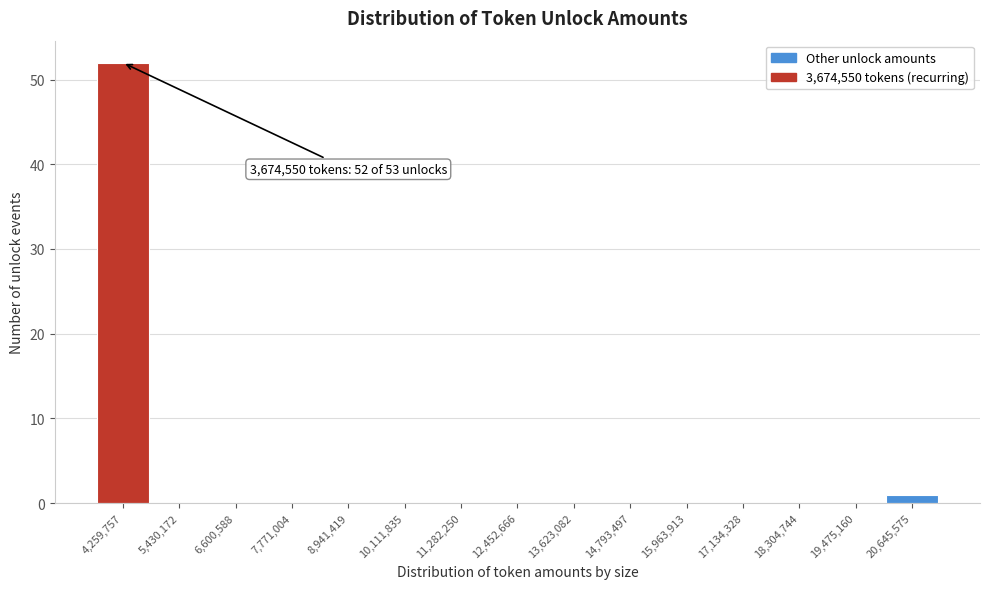

Over which range of the x-axis is the bar tallest?

3600000 to 4800000